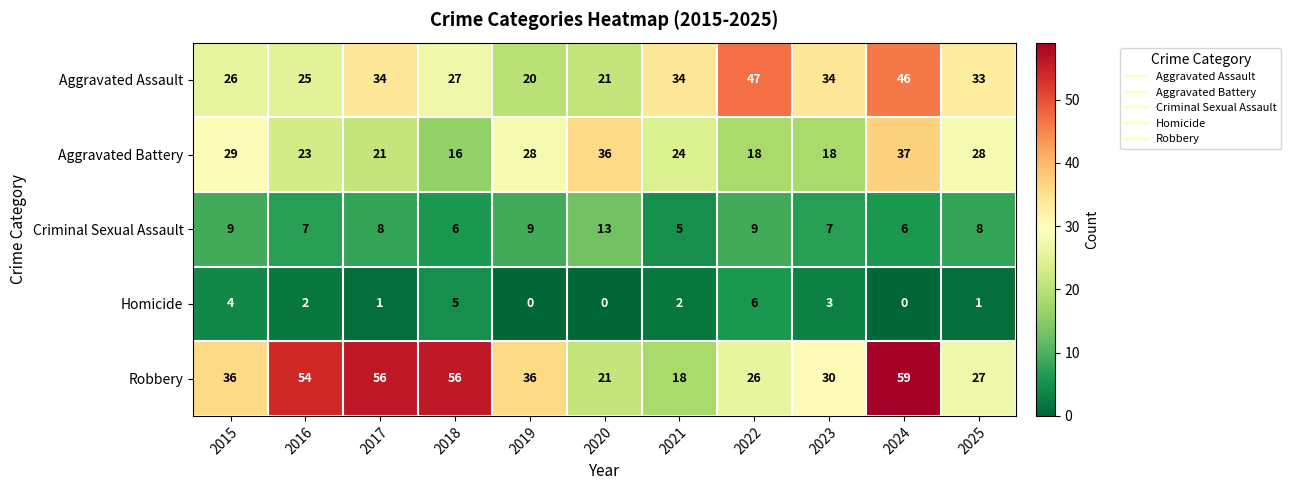

How many distinct data groups are displayed?

5